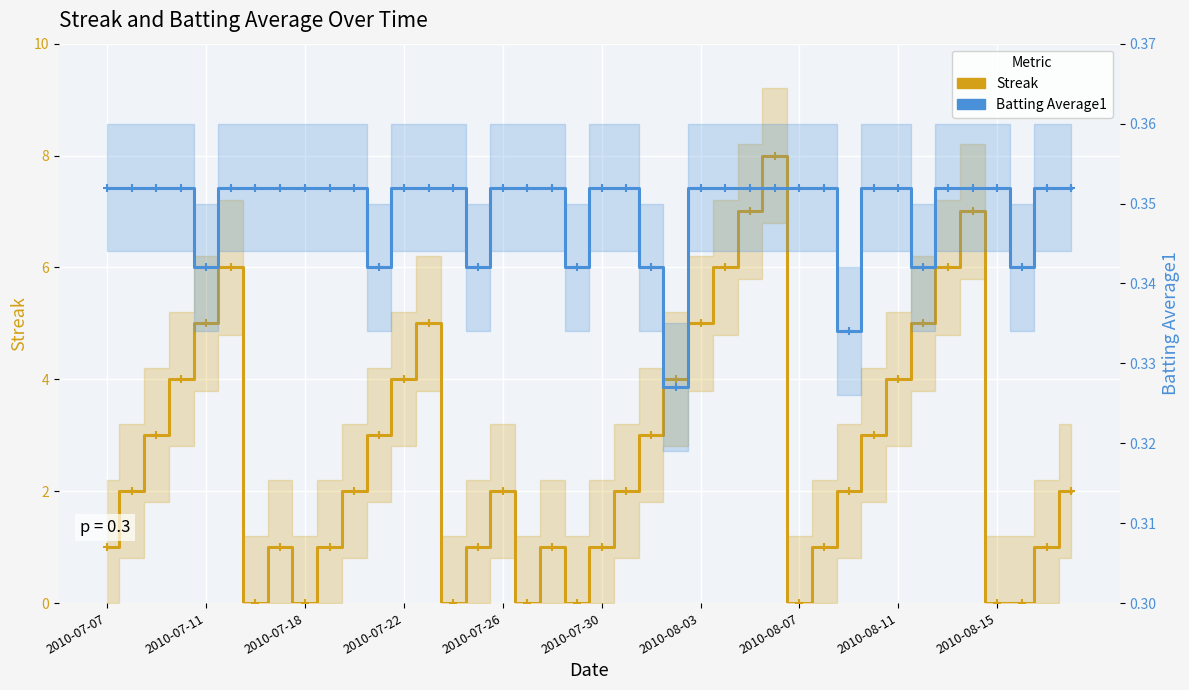

Which series has the widest spread of values?

Streak